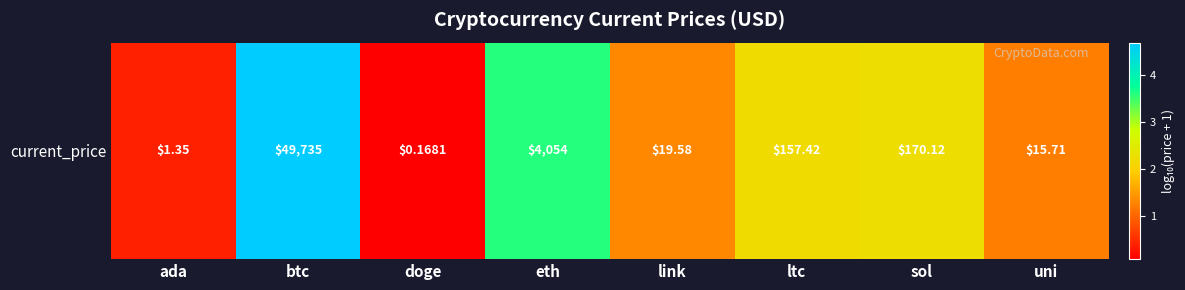

Reading left to right, transcribe all the data shown in this chart.

ada=0.4	btc=4.7	doge=0.1	eth=3.6	link=1.3	ltc=2.2	sol=2.2	uni=1.2